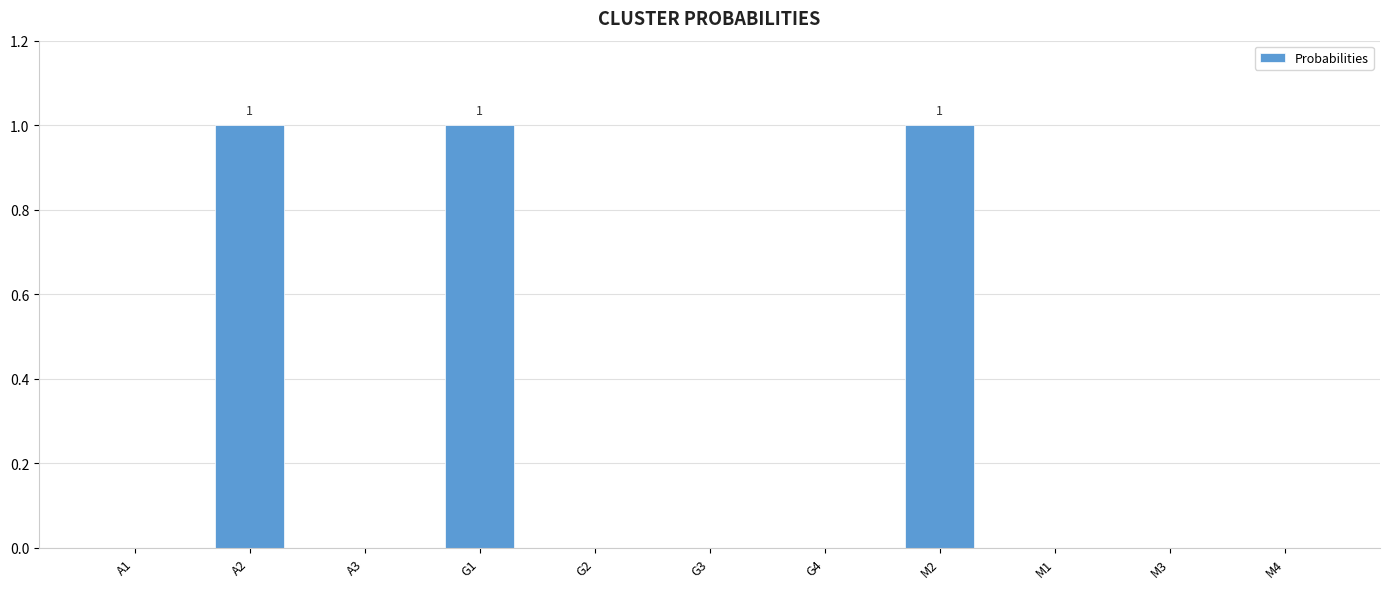

Reading left to right, transcribe all the data shown in this chart.

0	1	0	1	0	0	0	1	0	0	0